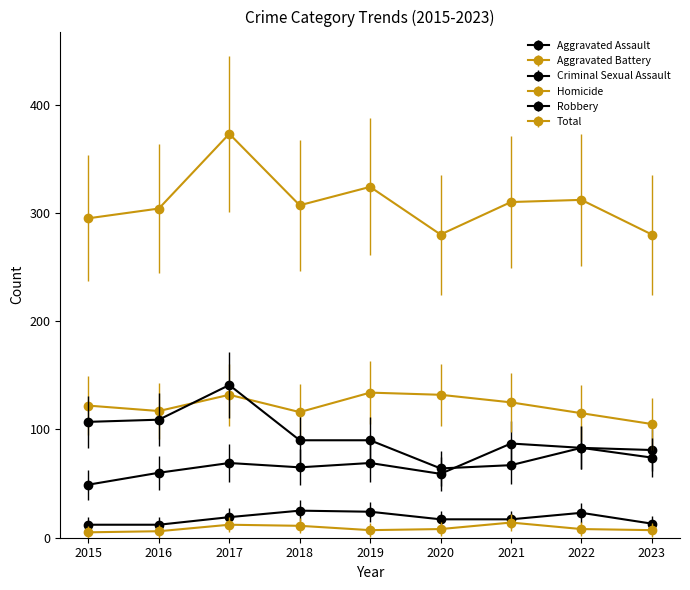

Between 2020 and 2019, which is larger?

2019